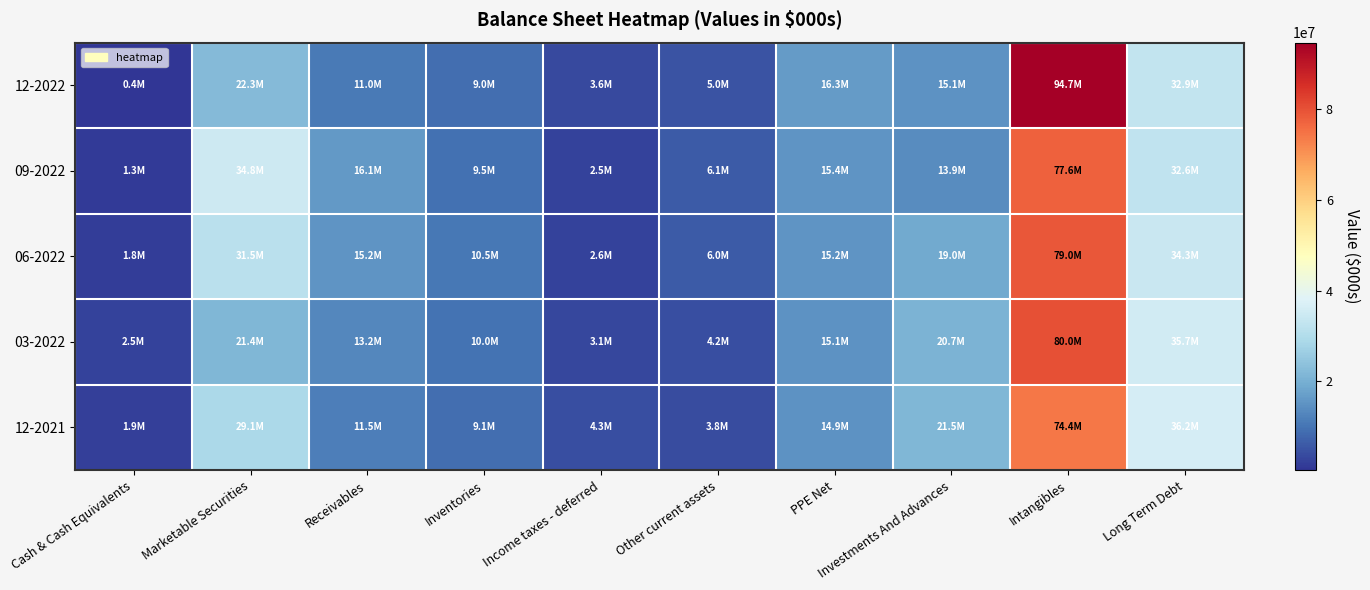

Count the number of categories in the chart.

10